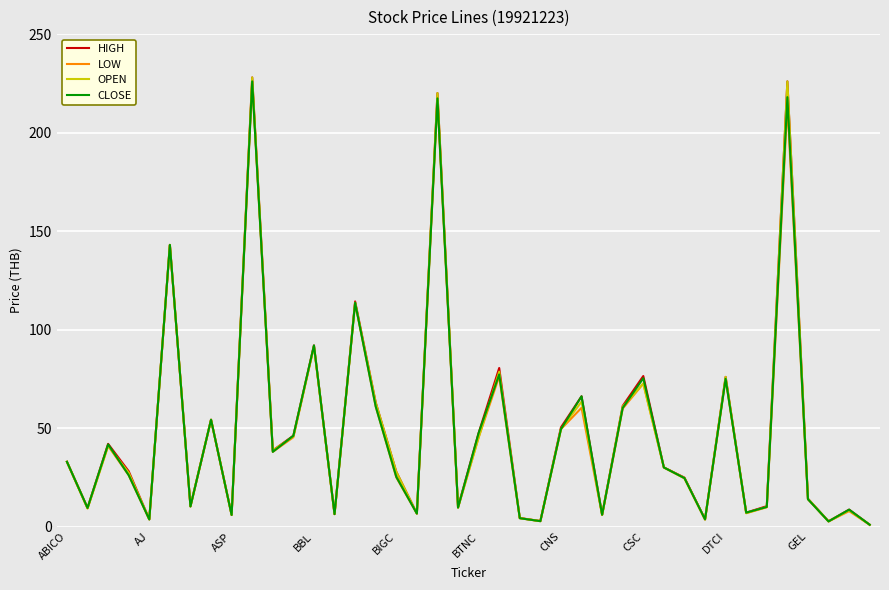

How many interior local valleys does the HIGH series have?

13